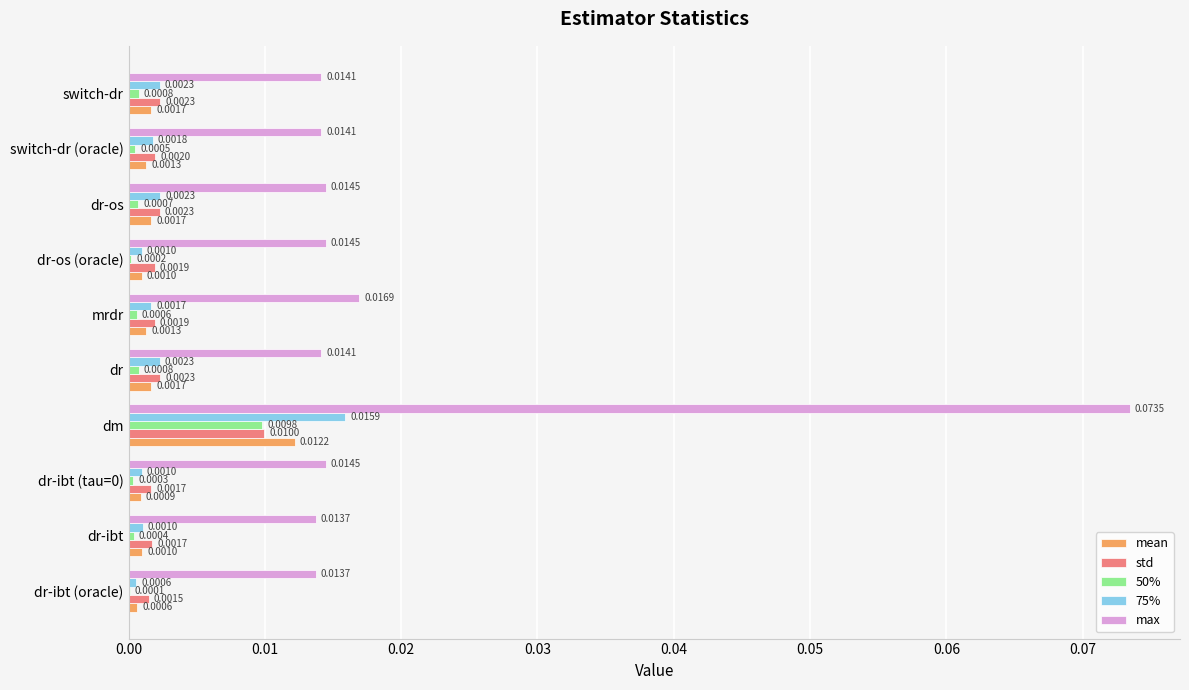

Which series has the largest total across all categories?

max